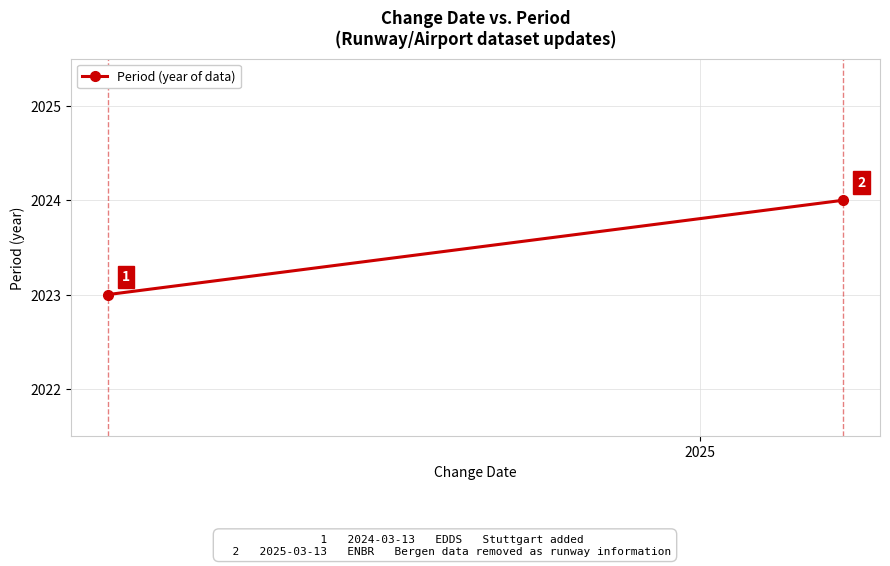

Is it true that the value at 2025 is 2889?

False